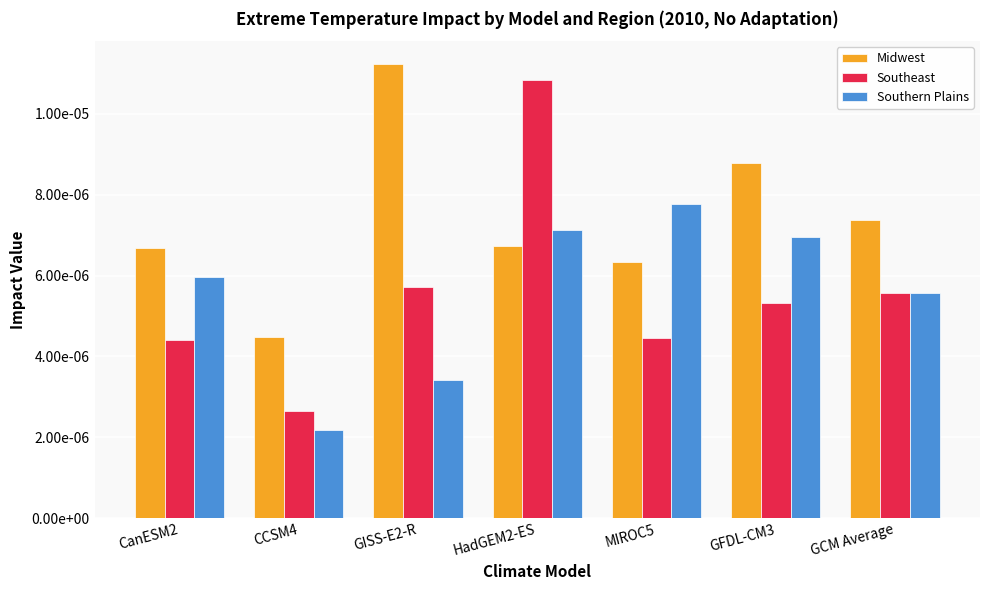

Is the value of Midwest at CanESM2 greater than the value of Southern Plains at HadGEM2-ES?

No